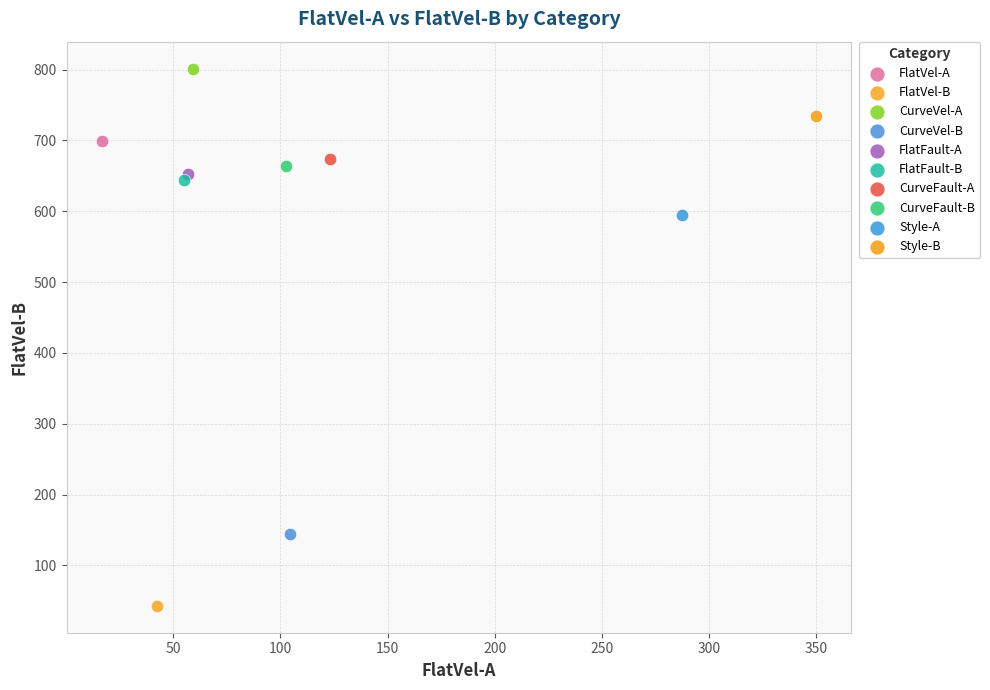

Which series contains the highest Y value?

CurveVel-A